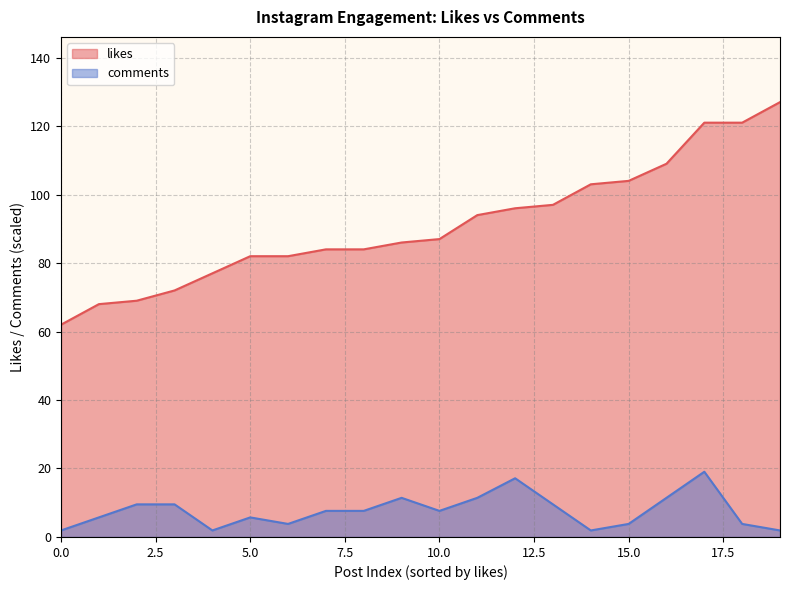

True or false: likes and comments cross at least once.

False